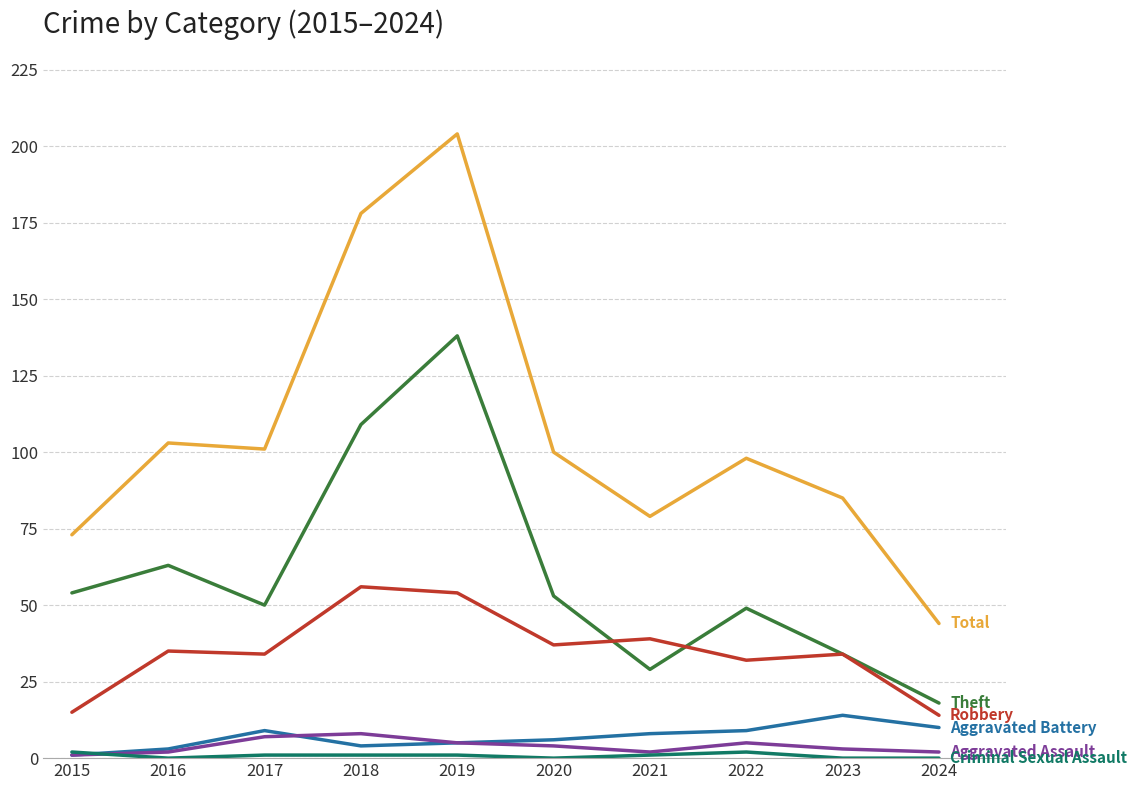

At which category does the chart reach its peak across all series?

2019